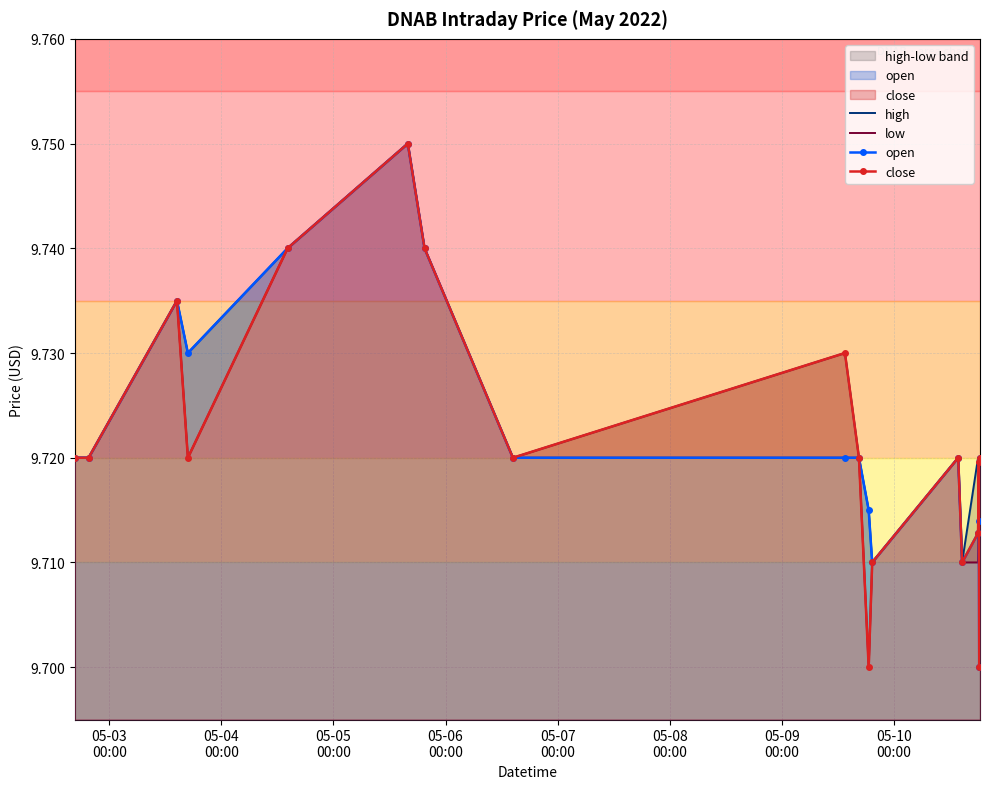

True or false: open has more than 0 points higher than both neighbors.

True